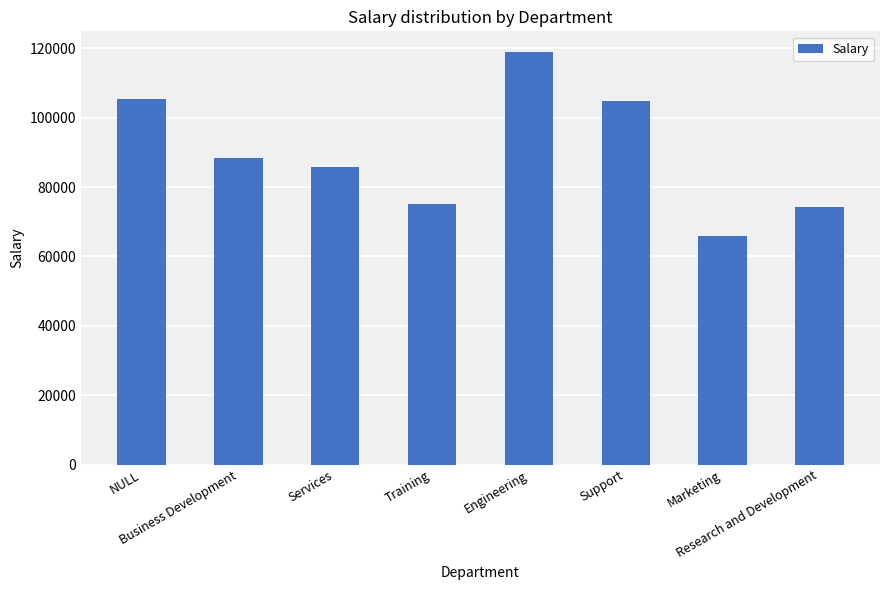

True or false: the data shows 85879.2 at Services.

True